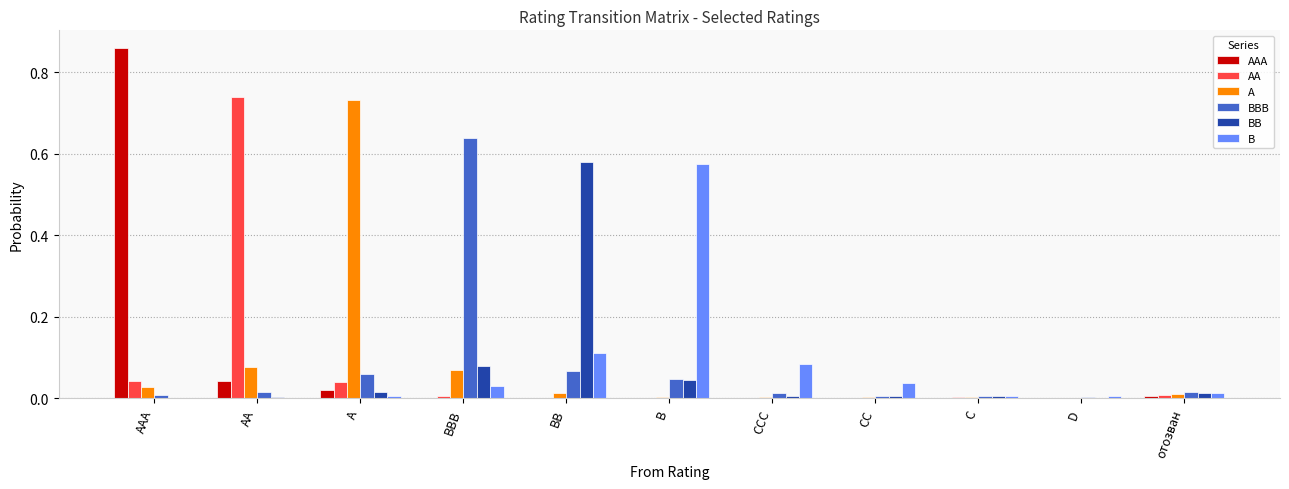

Which category has the highest value in the BBB series?

BBB